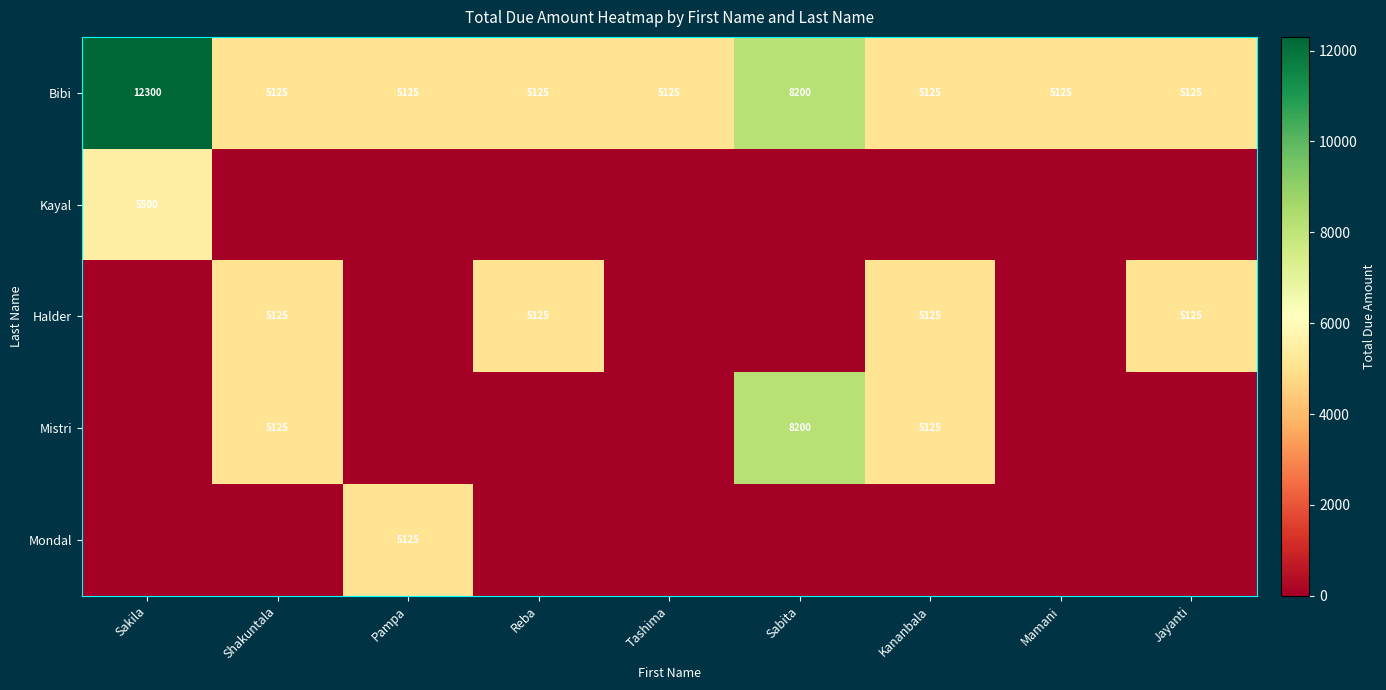

Which has a higher value, Reba or Pampa?

Reba